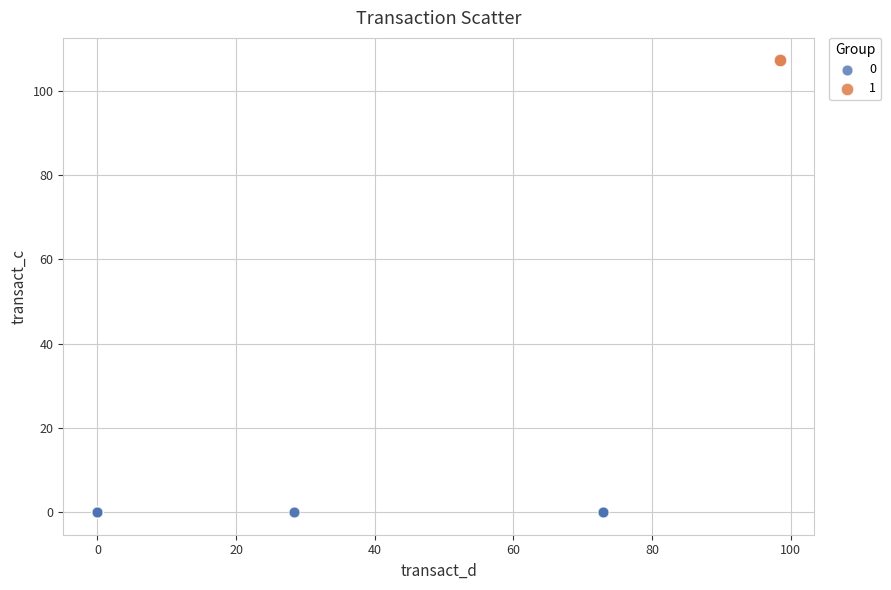

What are all the series names shown in the legend?

0, 1